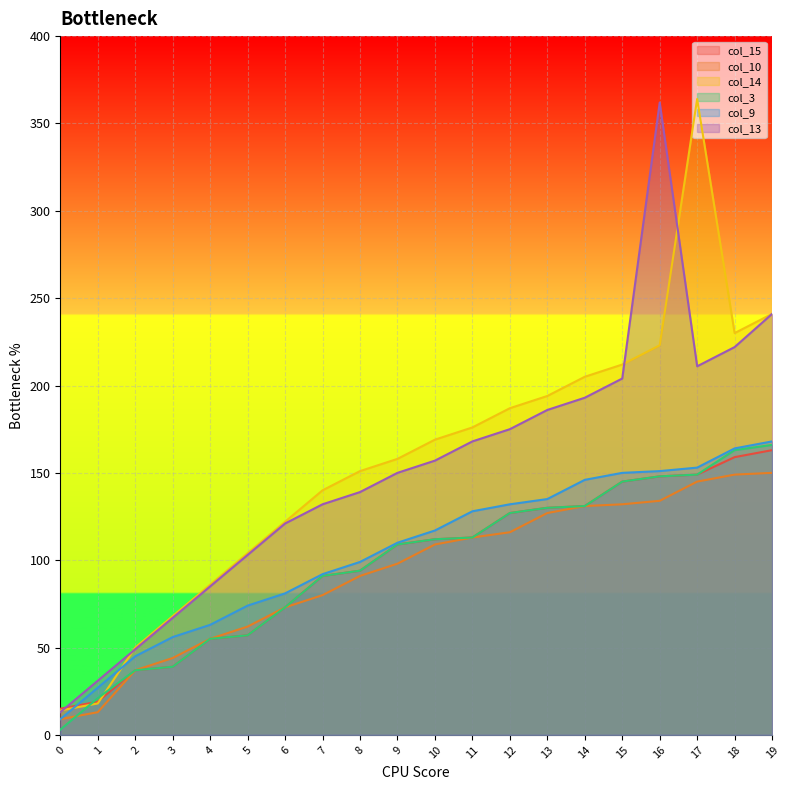

True or false: col_9 has more than 2 interior local peaks.

False